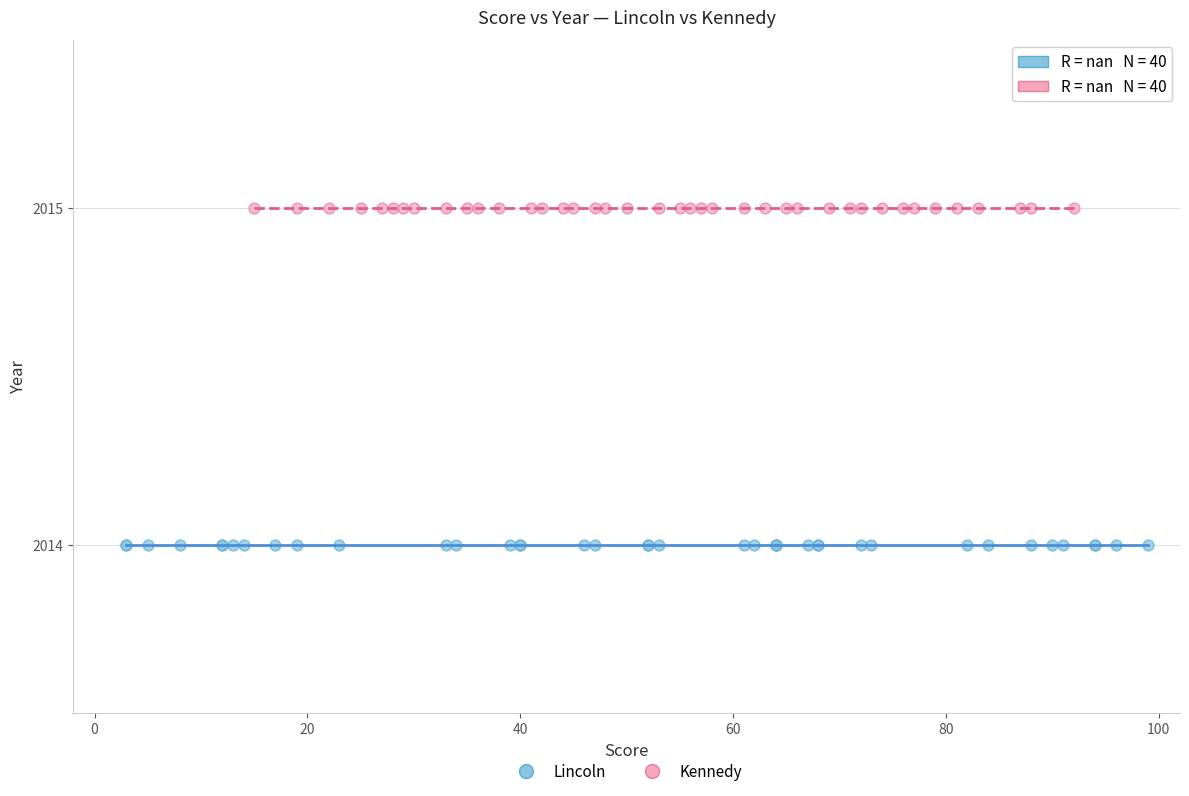

What are all the series names shown in the legend?

Lincoln, Kennedy